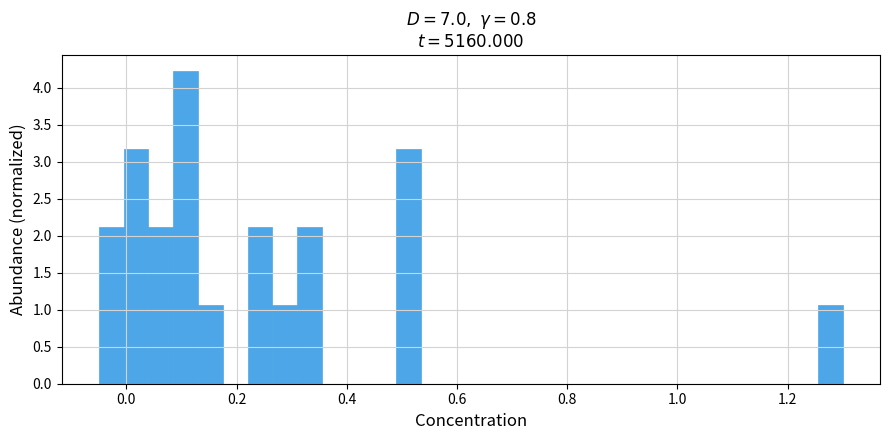

Read against the x-axis, roughly where is the centre of the tallest bar?

0.10